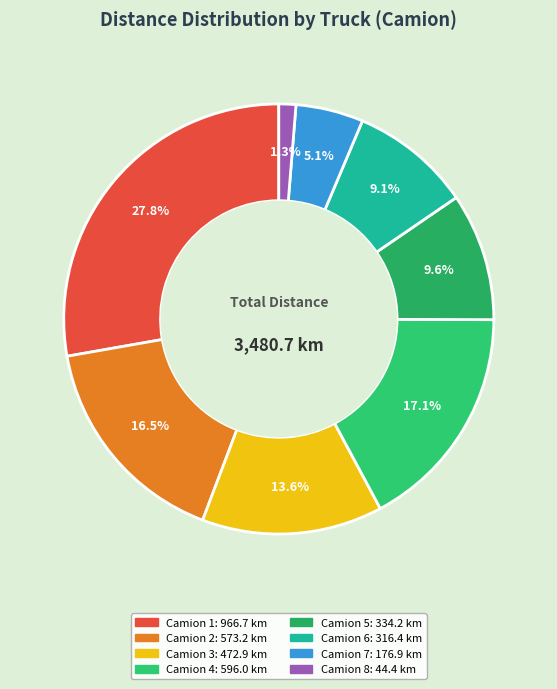

What is the change in value from Camion 3 to Camion 6?

-156.5